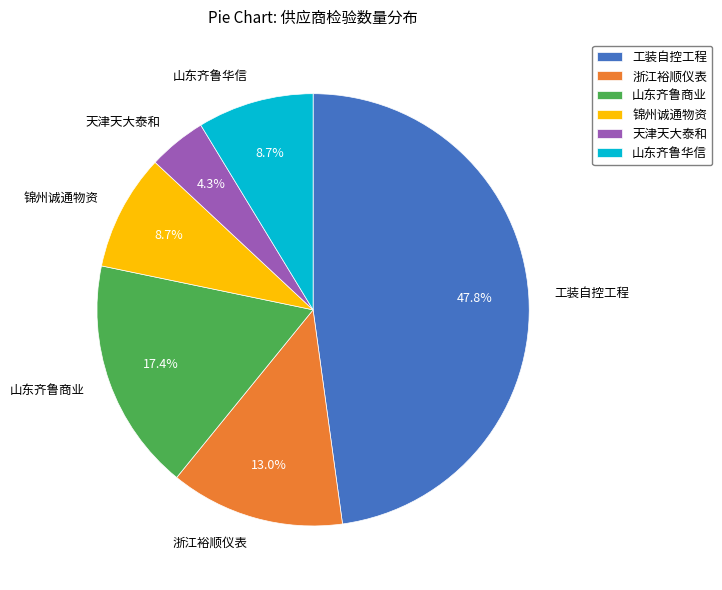

Between 工装自控工程 and 天津天大泰和, which is larger?

工装自控工程